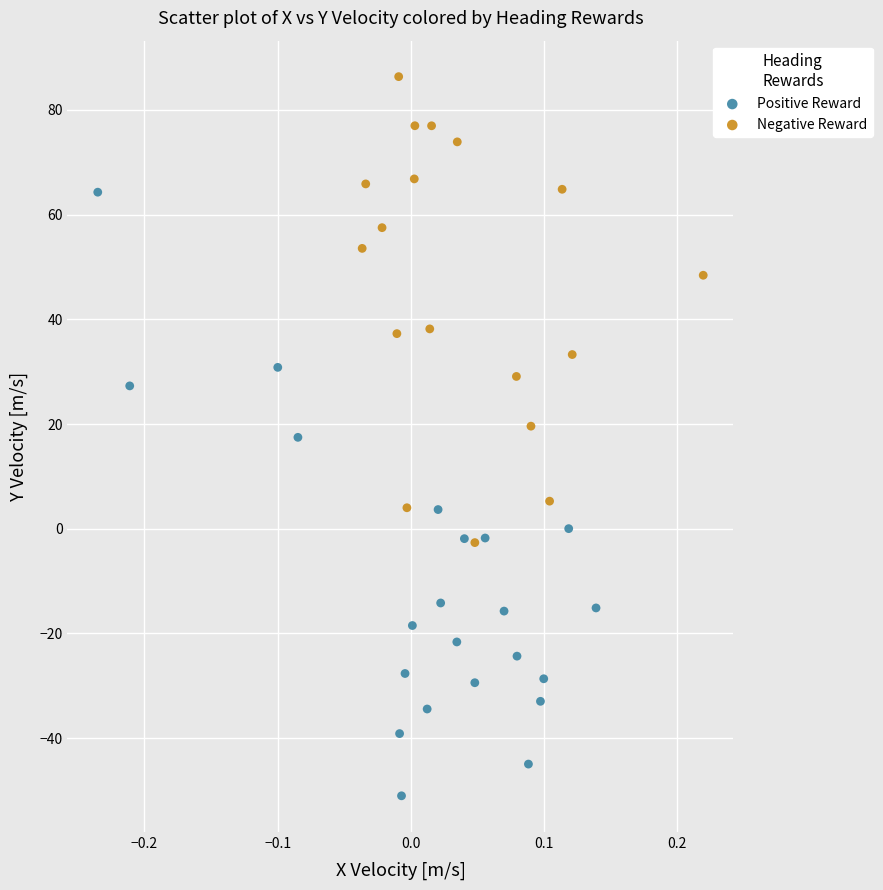

Which series reaches the maximum Y coordinate?

Negative Reward